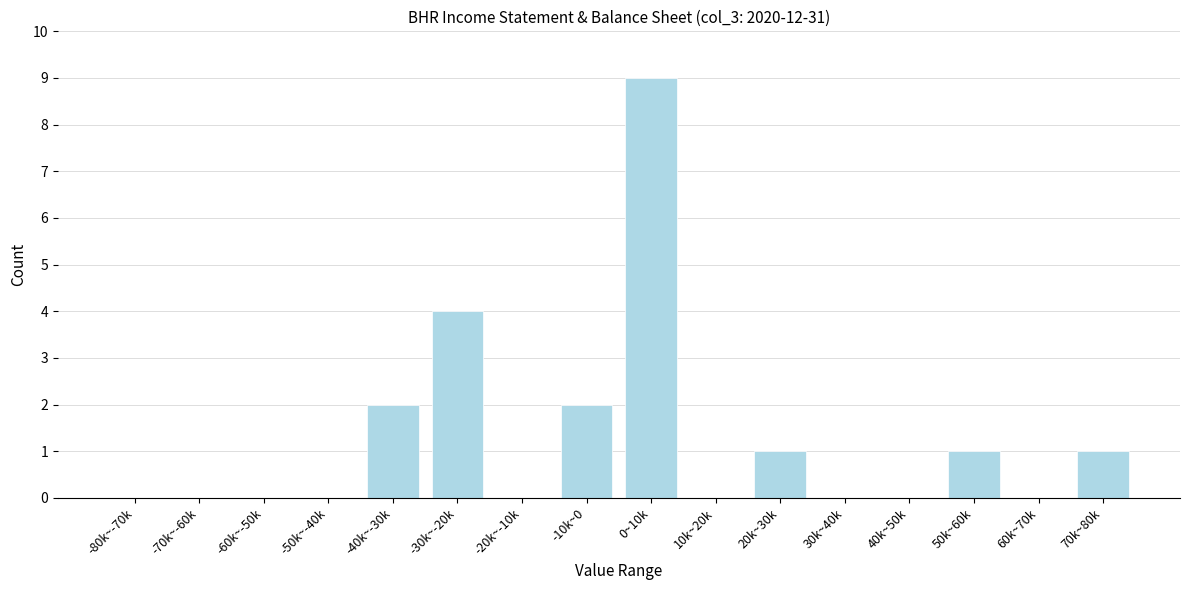

Reading left to right, what are all the values shown in this chart?

-80k~-70k=0	-70k~-60k=0	-60k~-50k=0	-50k~-40k=0	-40k~-30k=2	-30k~-20k=4	-20k~-10k=0	-10k~0=2	0~10k=9	10k~20k=0	20k~30k=1	30k~40k=0	40k~50k=0	50k~60k=1	60k~70k=0	70k~80k=1